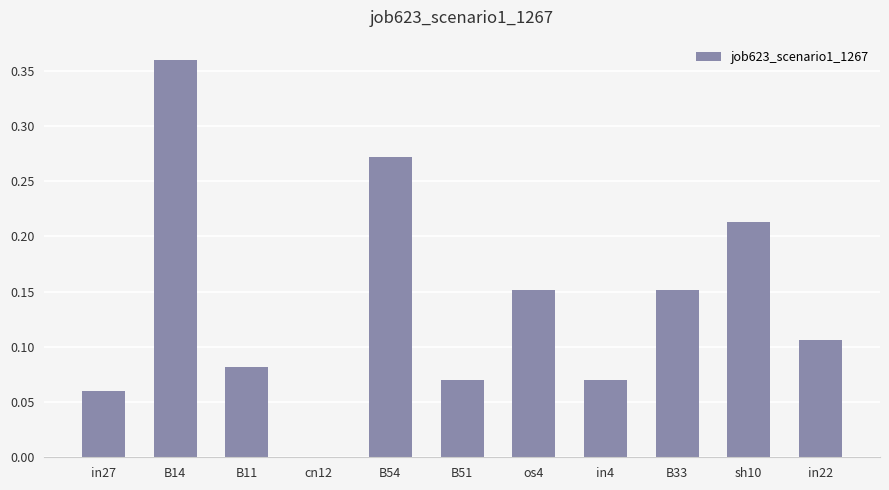

Is it true that the value at B54 is 0.1?

False